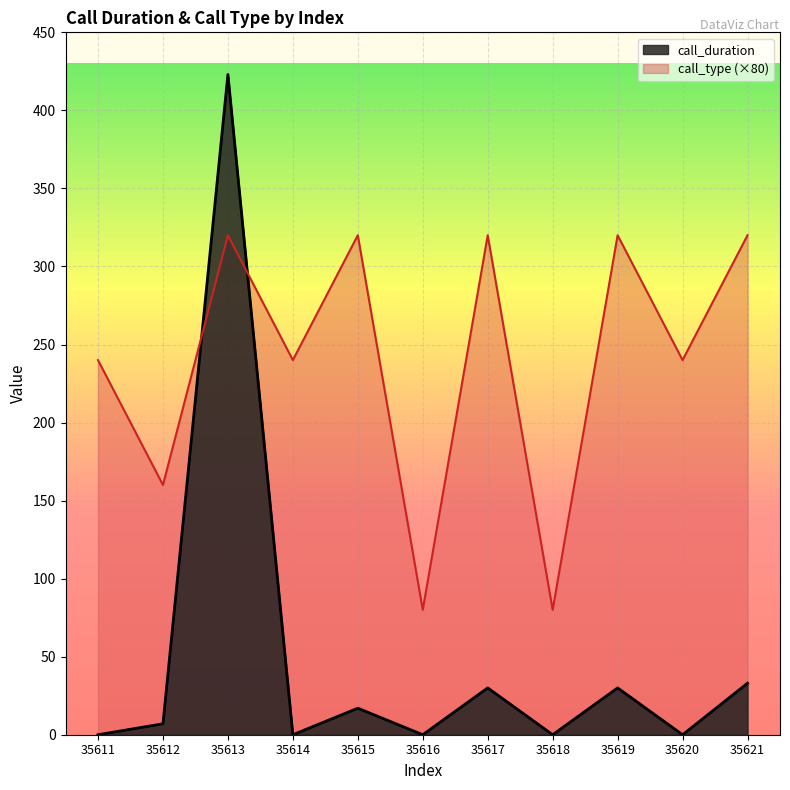

Read the call_type value at 35616, to the nearest 10.

80